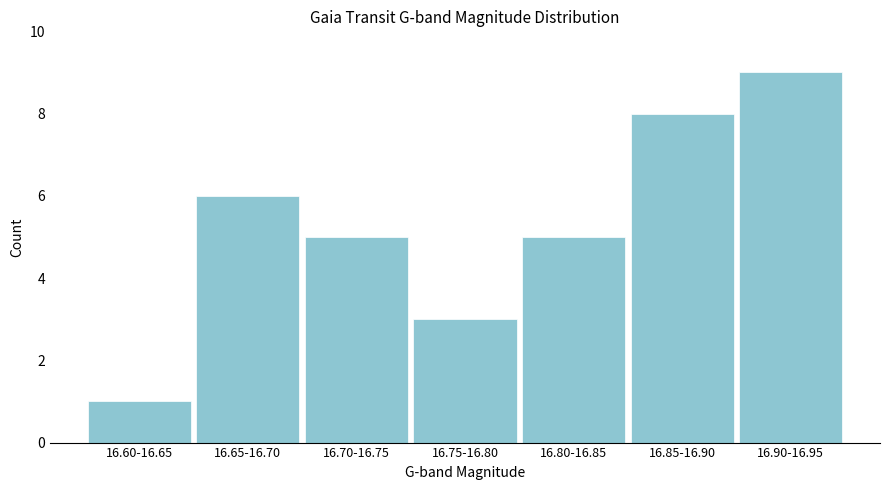

Reading left to right, transcribe all the data shown in this chart.

16.60-16.65=1	16.65-16.70=6	16.70-16.75=5	16.75-16.80=3	16.80-16.85=5	16.85-16.90=8	16.90-16.95=9